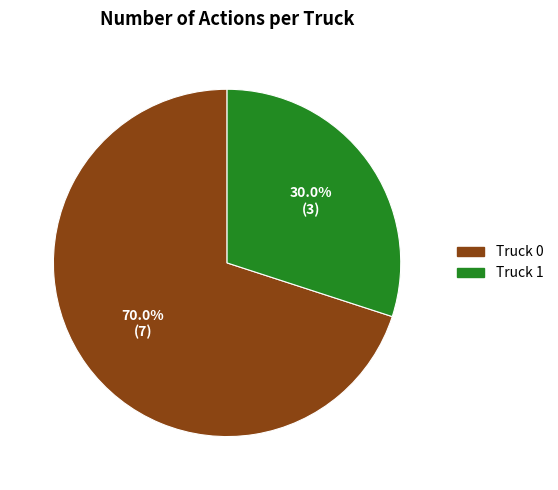

Which slice is the largest?

Truck 0